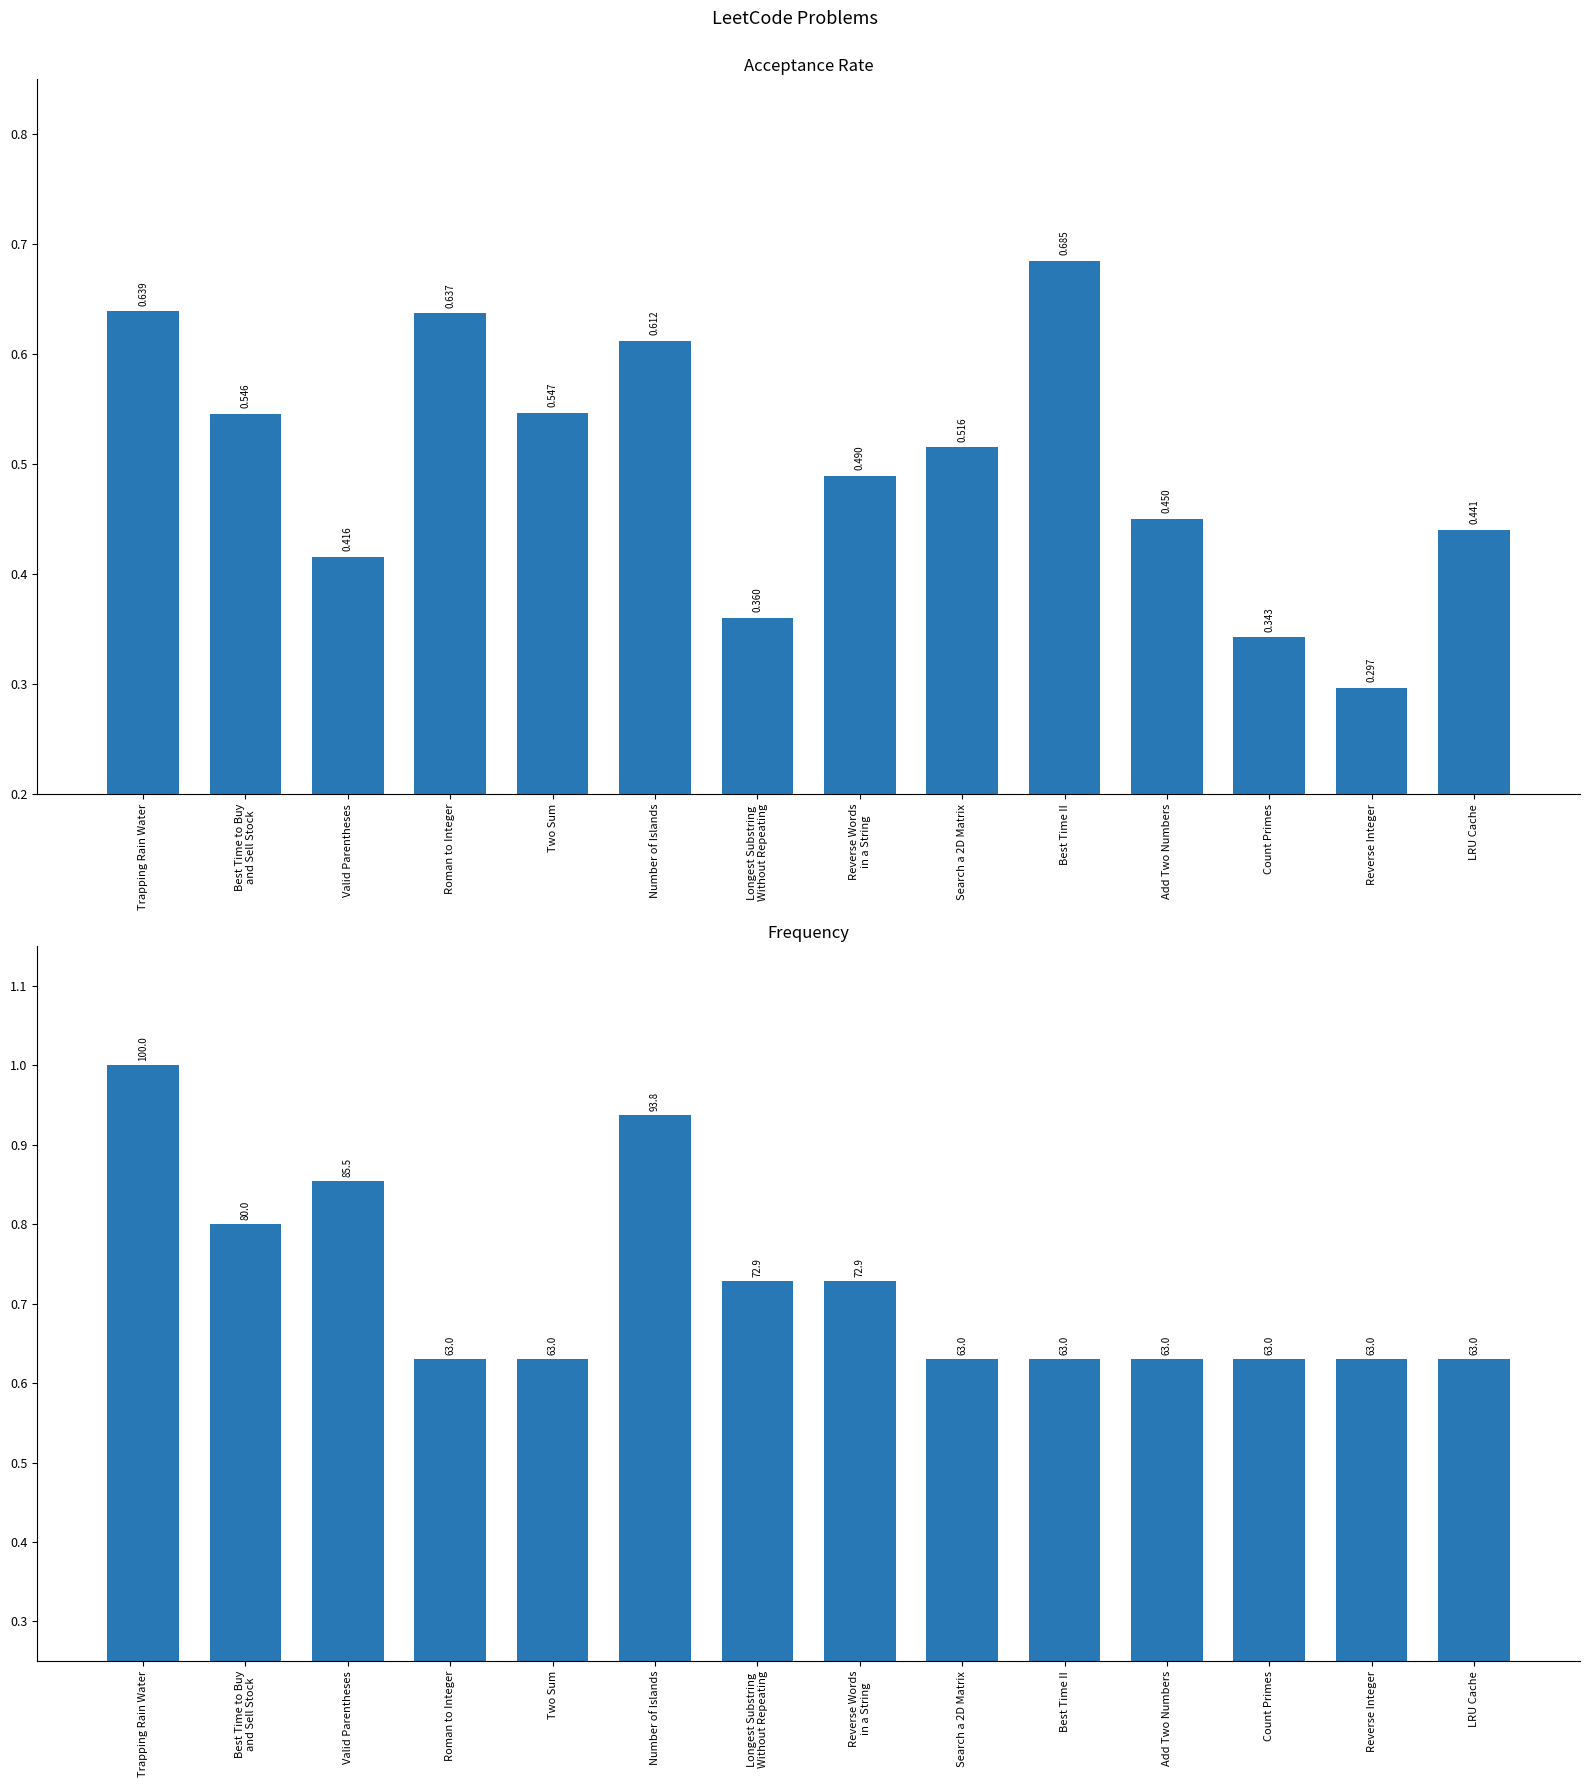

Between Roman to Integer and Reverse Words
in a String, which is larger?

Roman to Integer